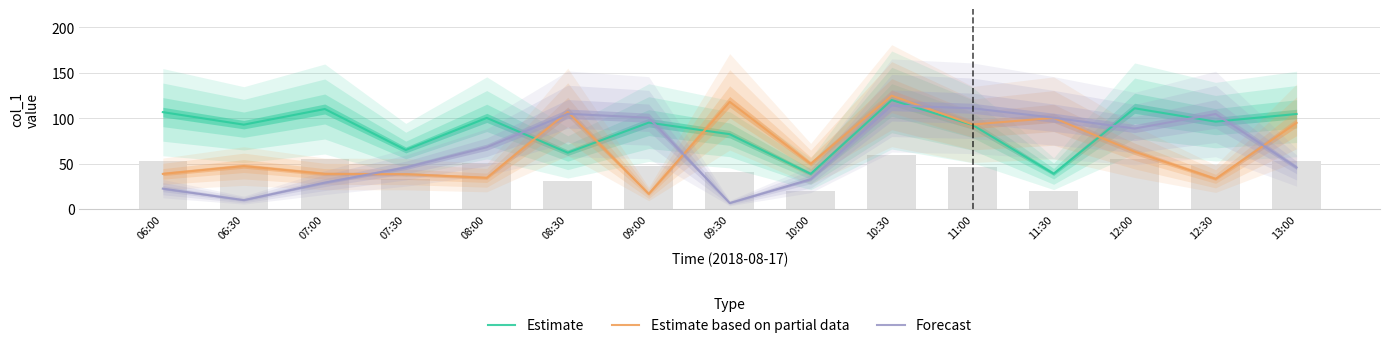

What is the value of the Estimate bar at the 10th from the left?

119.9